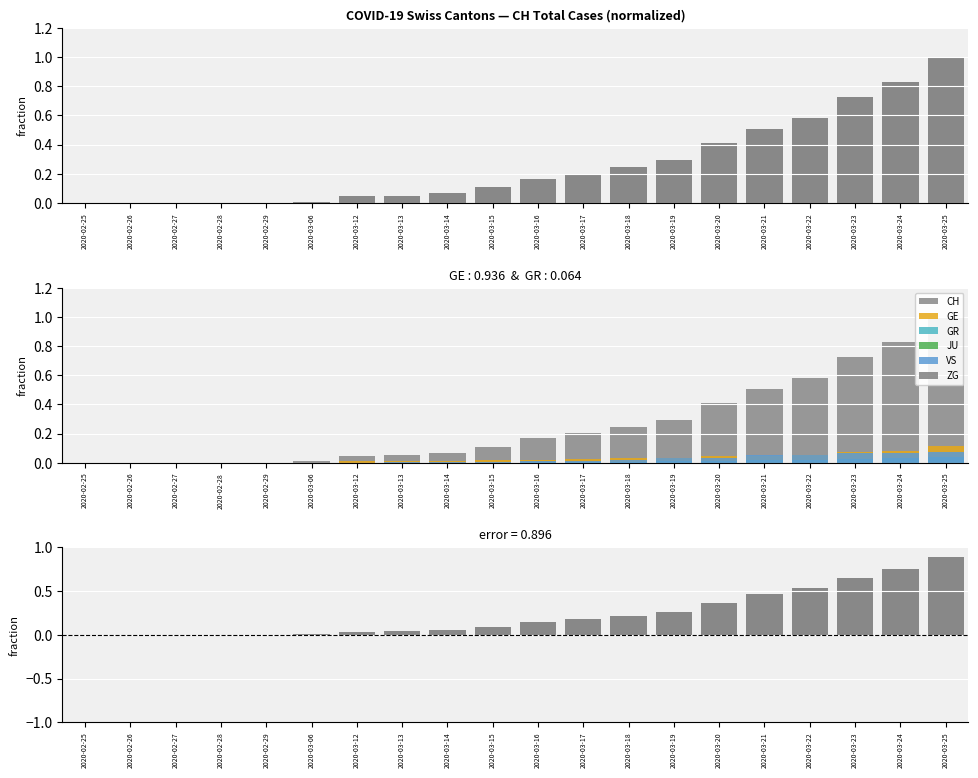

Which series has the widest spread of values?

CH